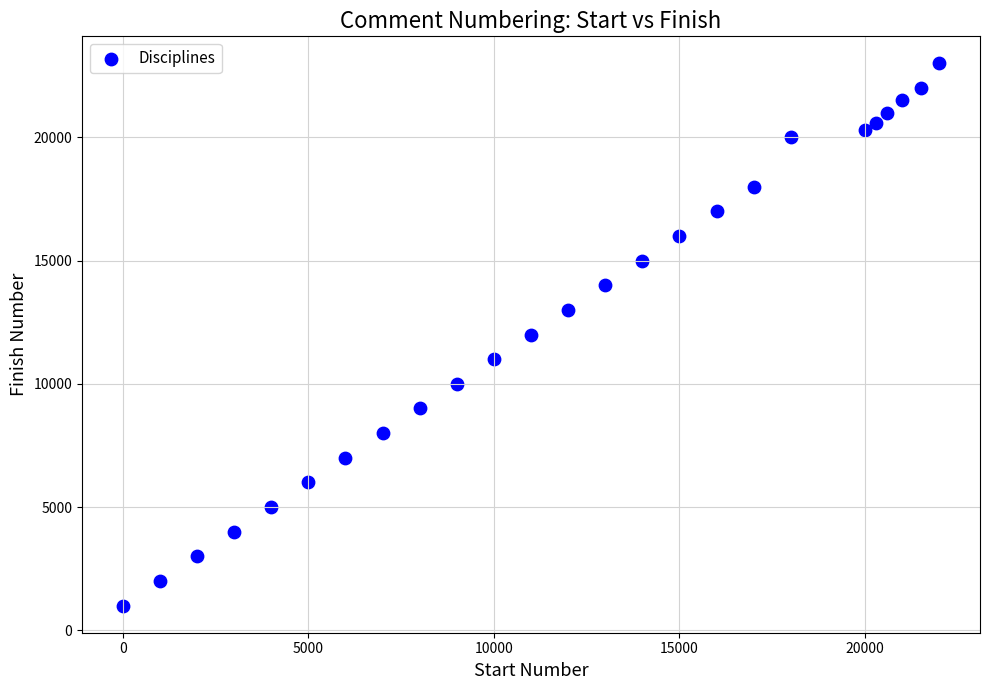

What is the range of Y values (max minus min)?

22000